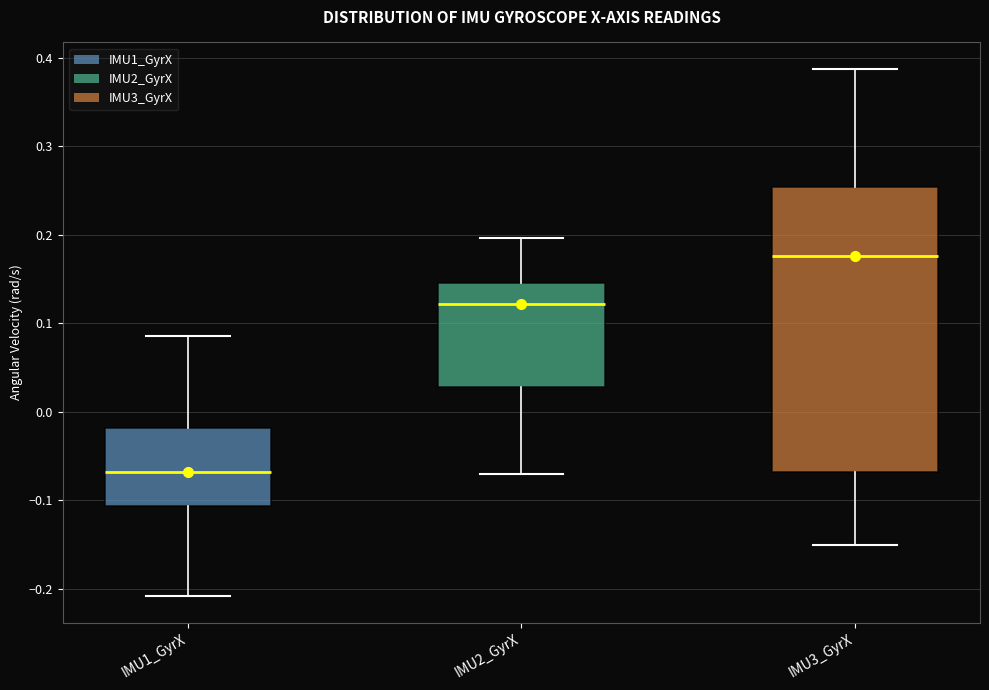

Reading left to right, read every box against the y-axis: the position of its median line, the range the box covers, and the ends of its whiskers. The values are not printed on the chart, so give them approximately, as read against the axis.

IMU1_GyrX: median -0.07, box -0.11 to -0.02, whiskers -0.21 to 0.09
IMU2_GyrX: median 0.12, box 0.03 to 0.15, whiskers -0.07 to 0.20
IMU3_GyrX: median 0.18, box -0.07 to 0.25, whiskers -0.15 to 0.39